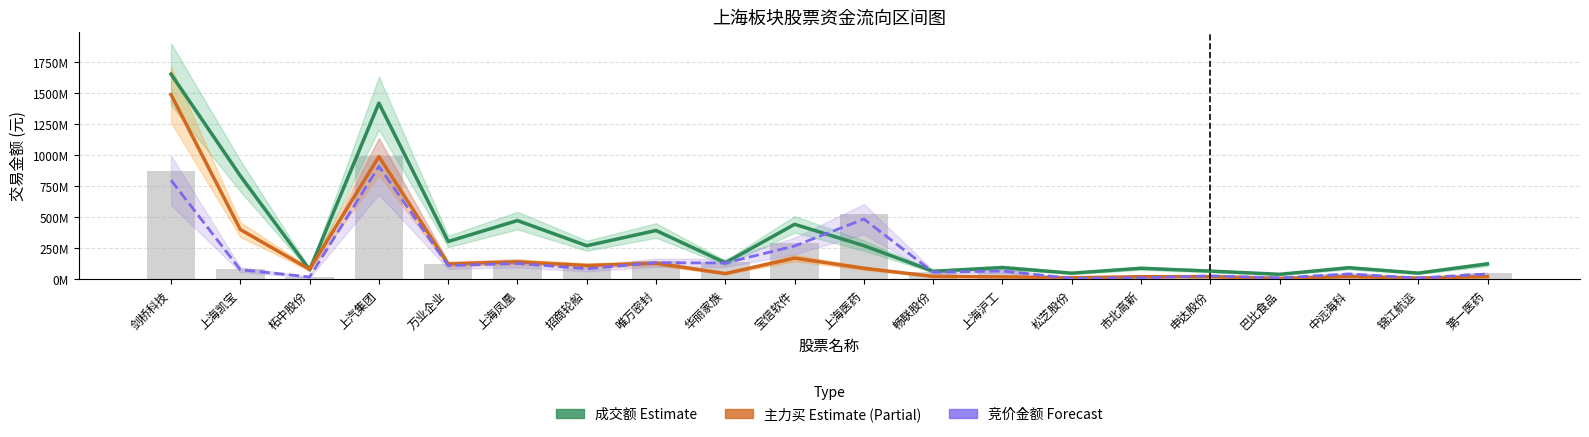

What position from the right is 柘中股份?

18